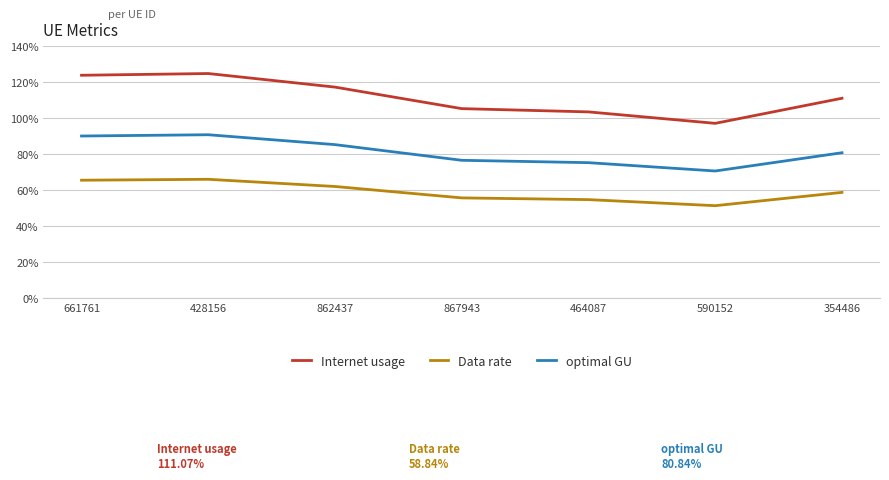

How many categories are shown in the chart?

7